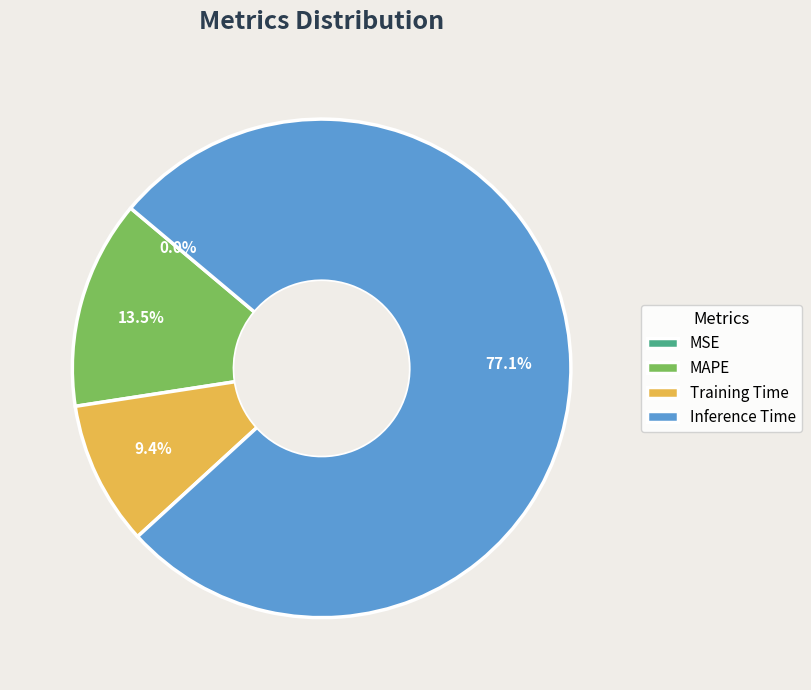

To the nearest percent, what percentage of the pie is Inference Time?

77%